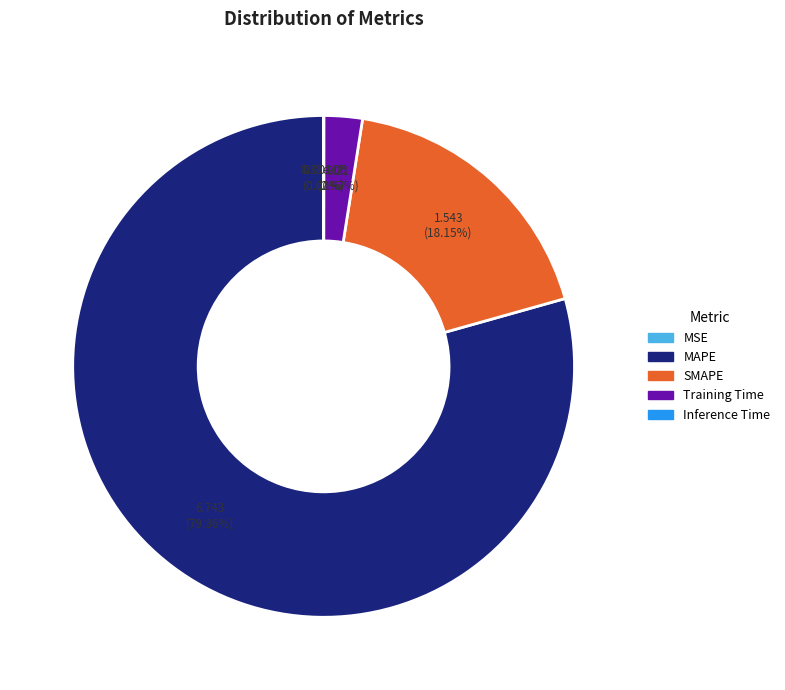

Which slice is the largest?

MAPE